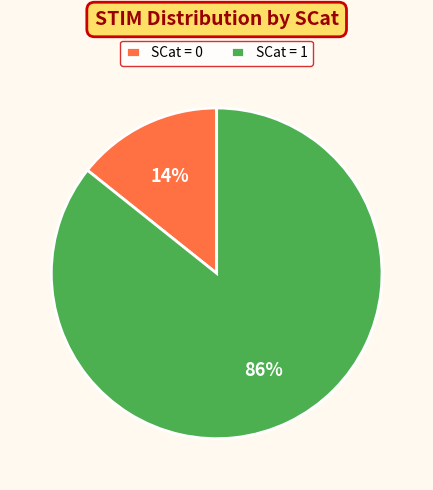

Count the number of slices in the pie.

2